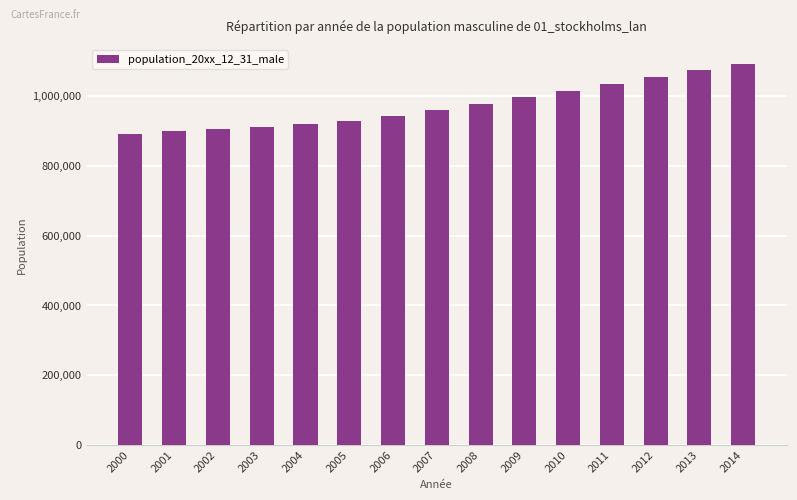

What is the smallest value displayed?

891684